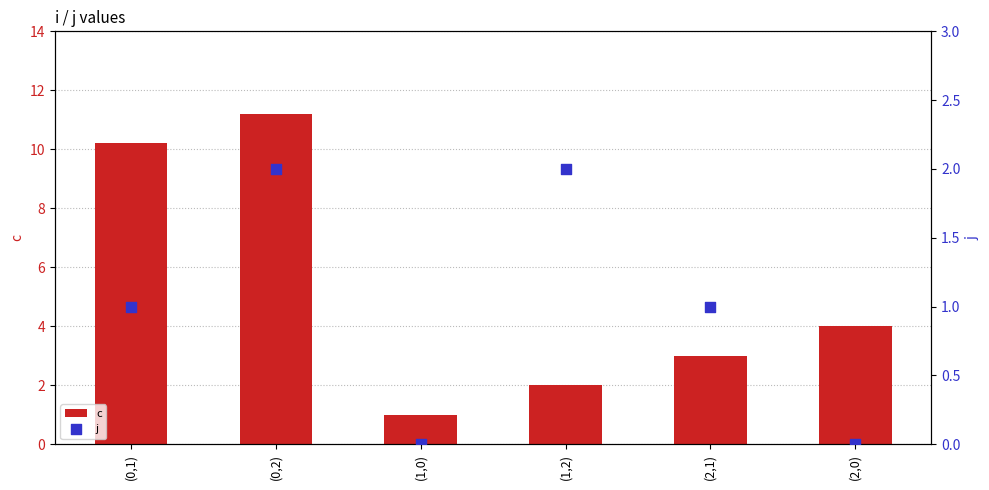

Which series has the widest spread of Y values?

c